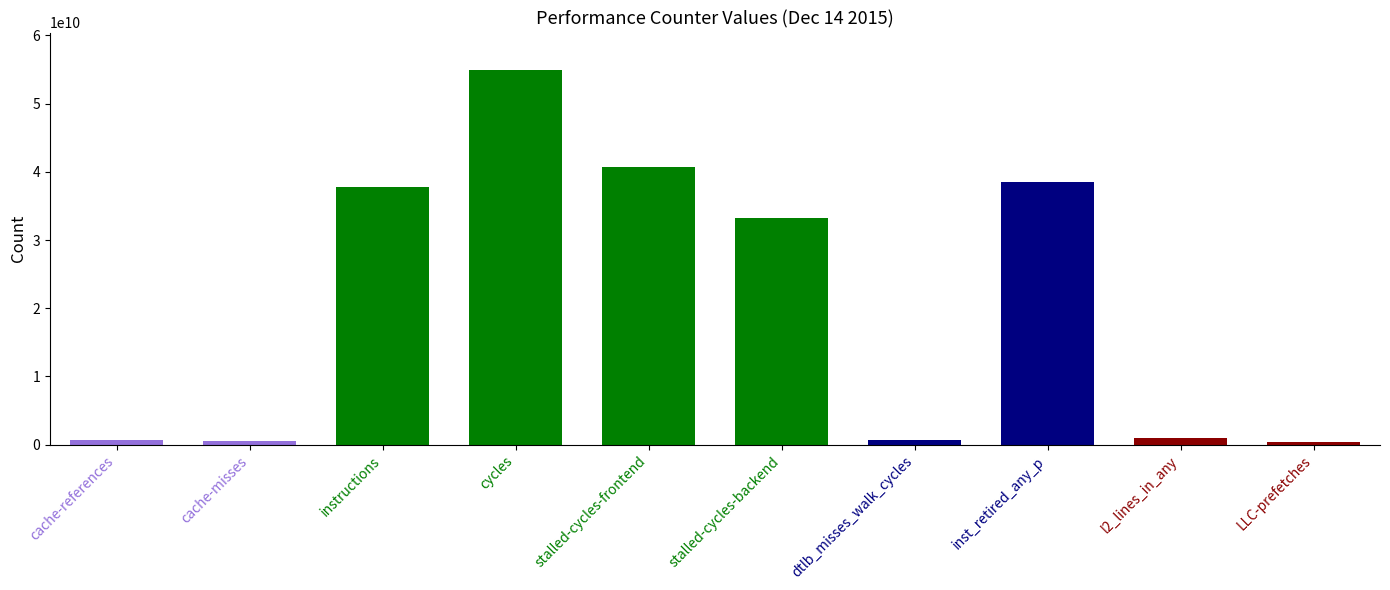

What position from the left is stalled-cycles-backend?

6